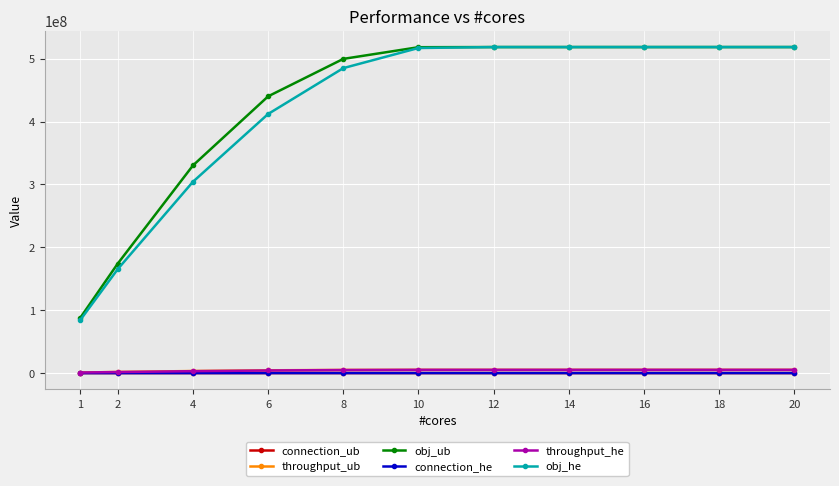

Is this an area chart (filled region under the line)?

No